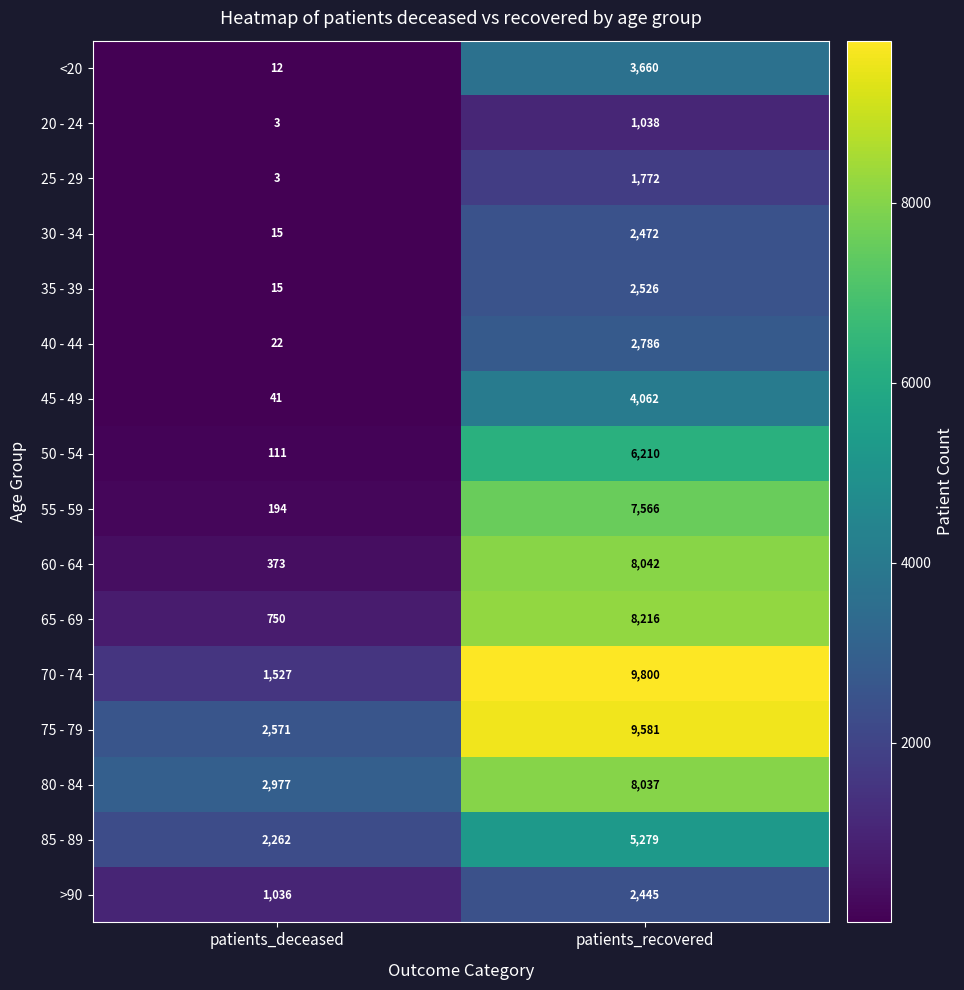

What is the maximum value shown in the chart?

9800